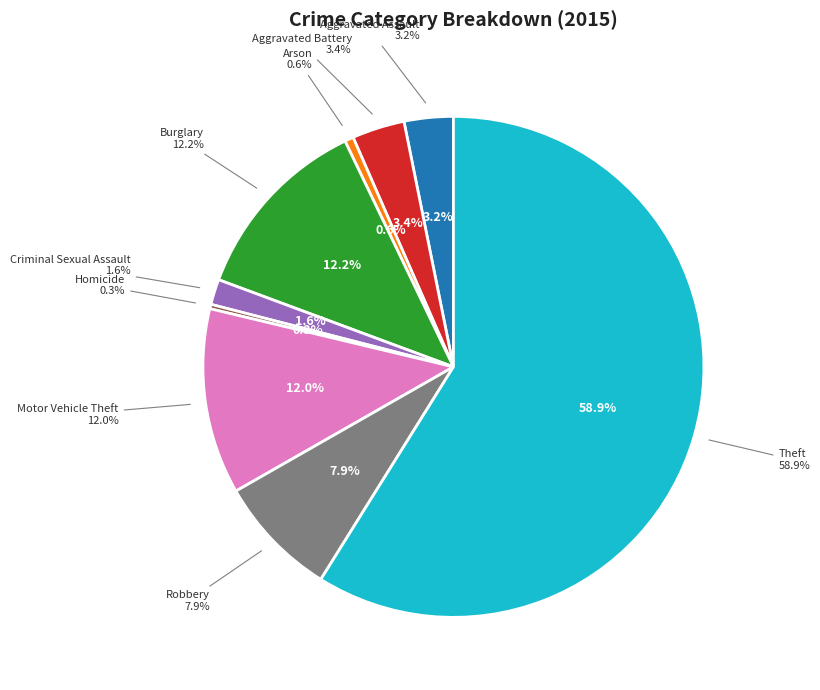

Rank the categories by value from lowest to highest.

Homicide, Arson, Criminal Sexual Assault, Aggravated Assault, Aggravated Battery, Robbery, Motor Vehicle Theft, Burglary, Theft